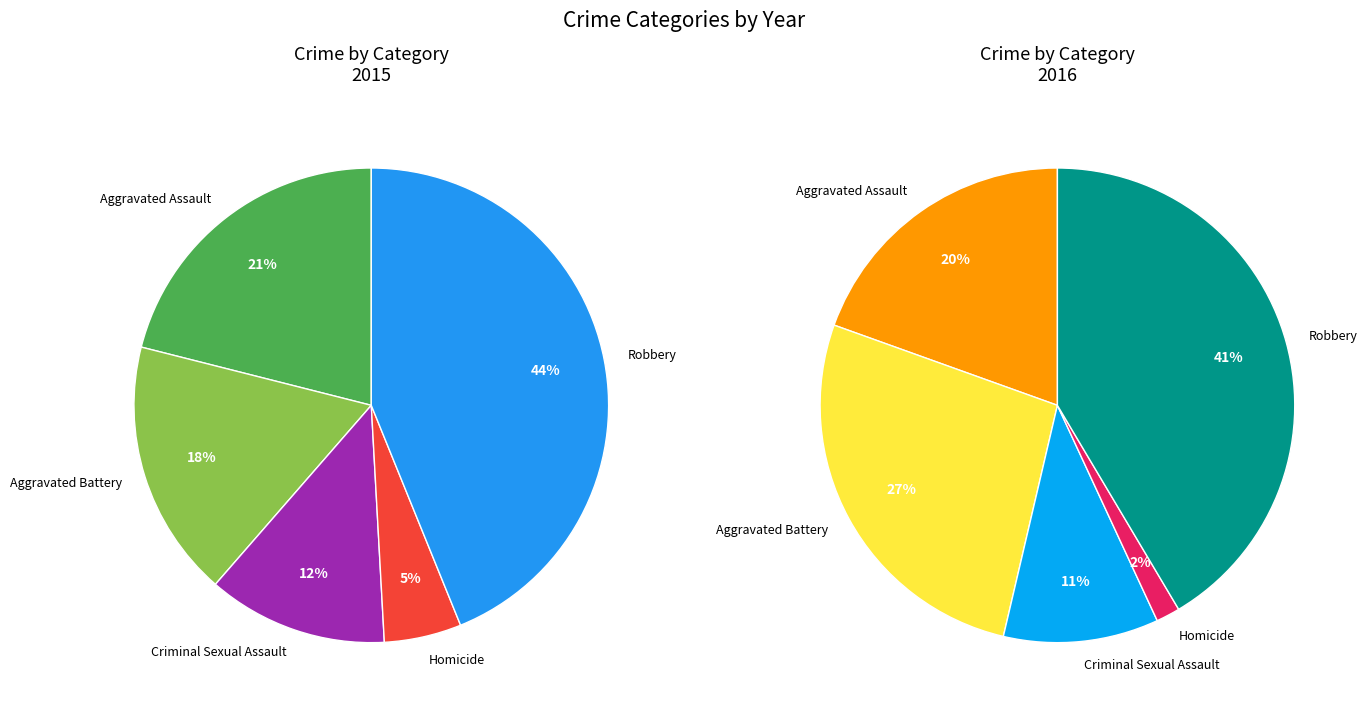

Count the number of slices in the pie.

5